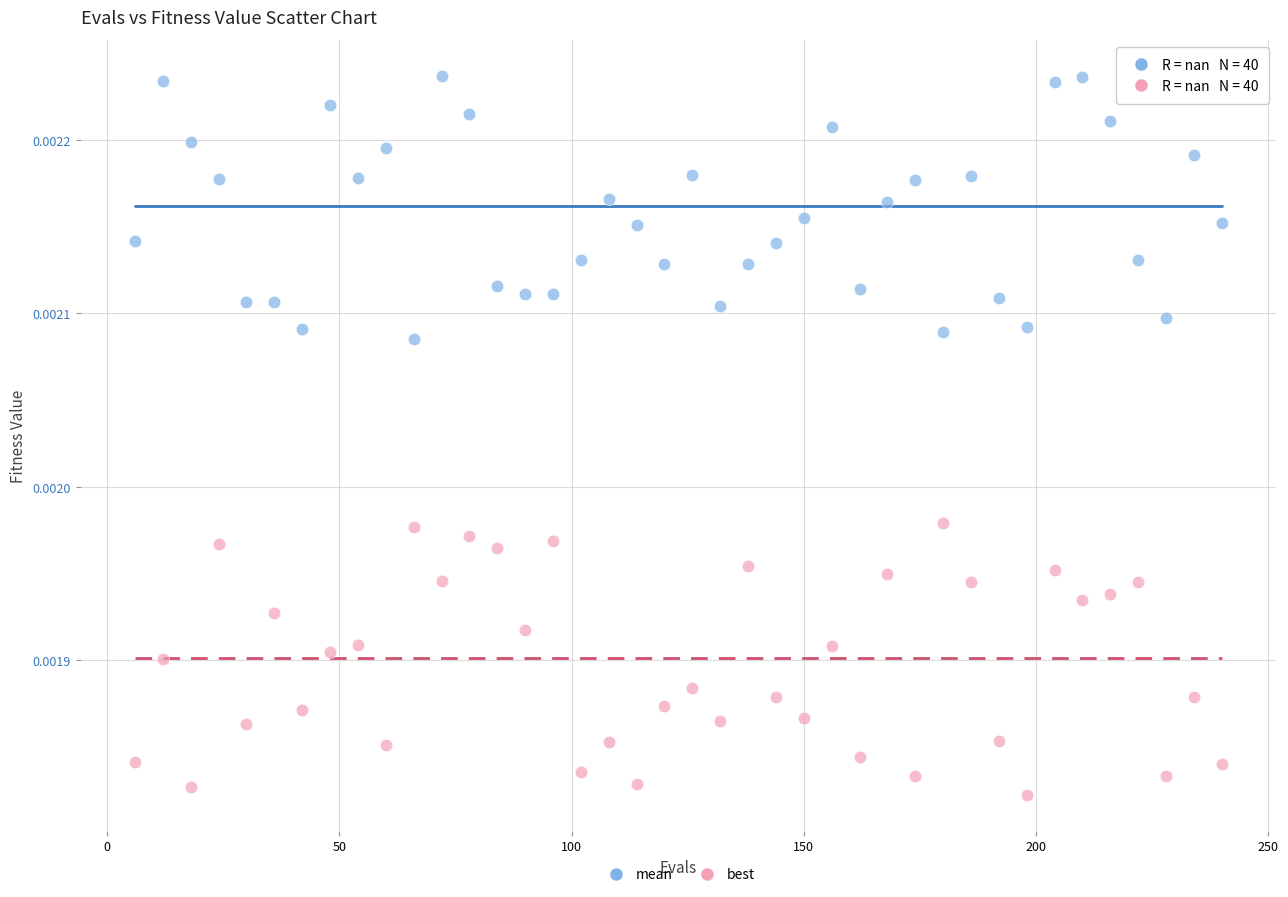

Across all data points, what is the range of X values (max minus min)?

234.0